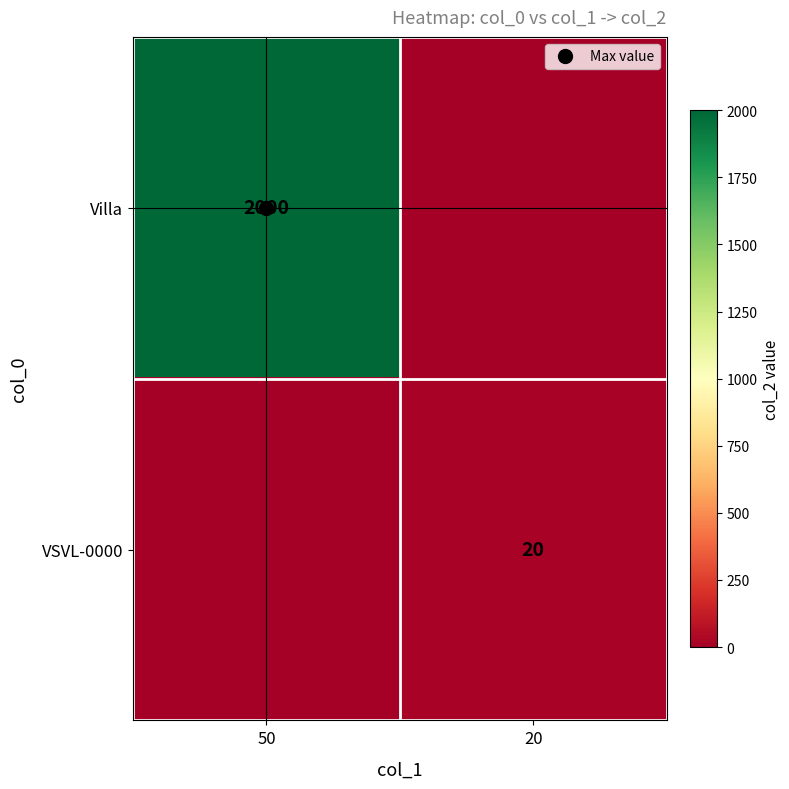

What is the spread (max minus min) of values at 20?

20